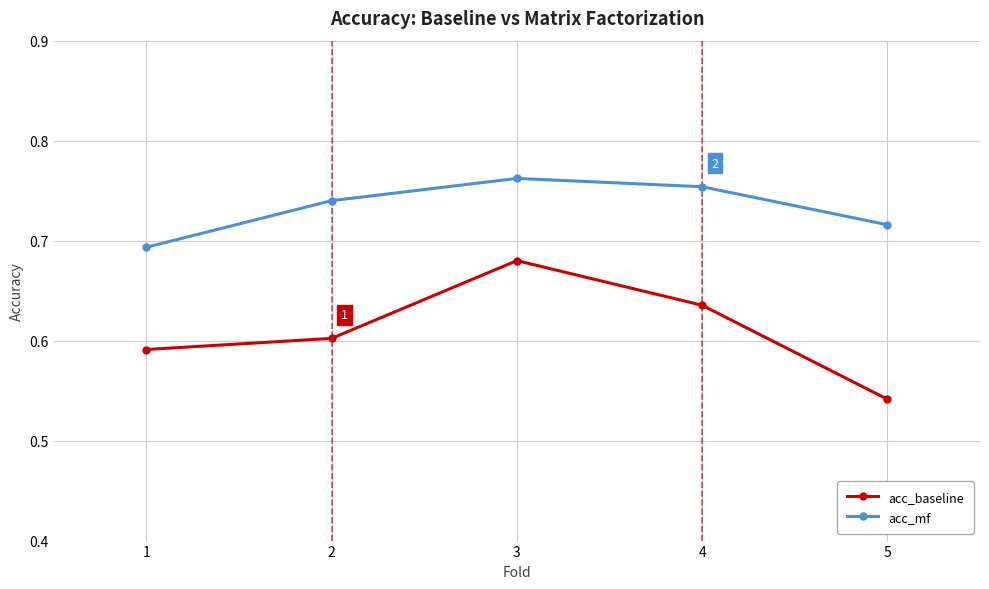

What is the difference between the maximum and minimum values in the acc_baseline series?

0.1